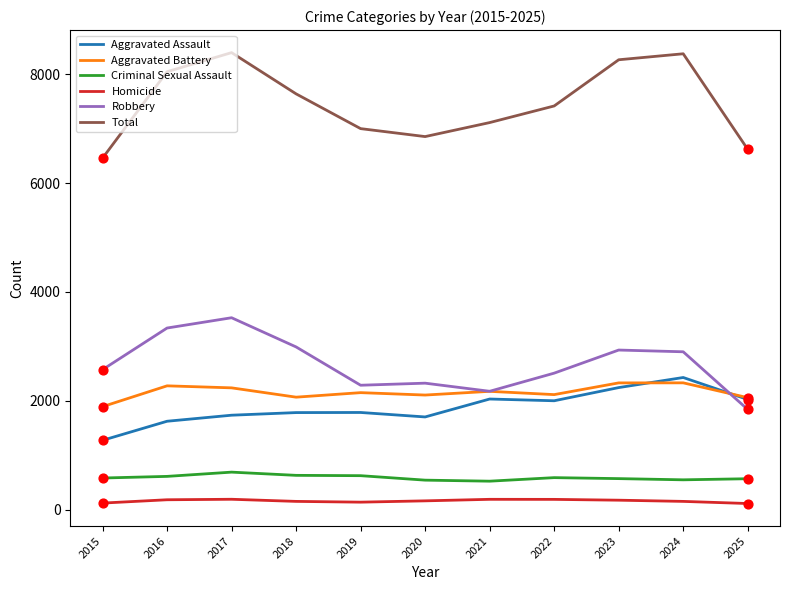

Between 2022 and 2025, which series saw the biggest shift?

Total